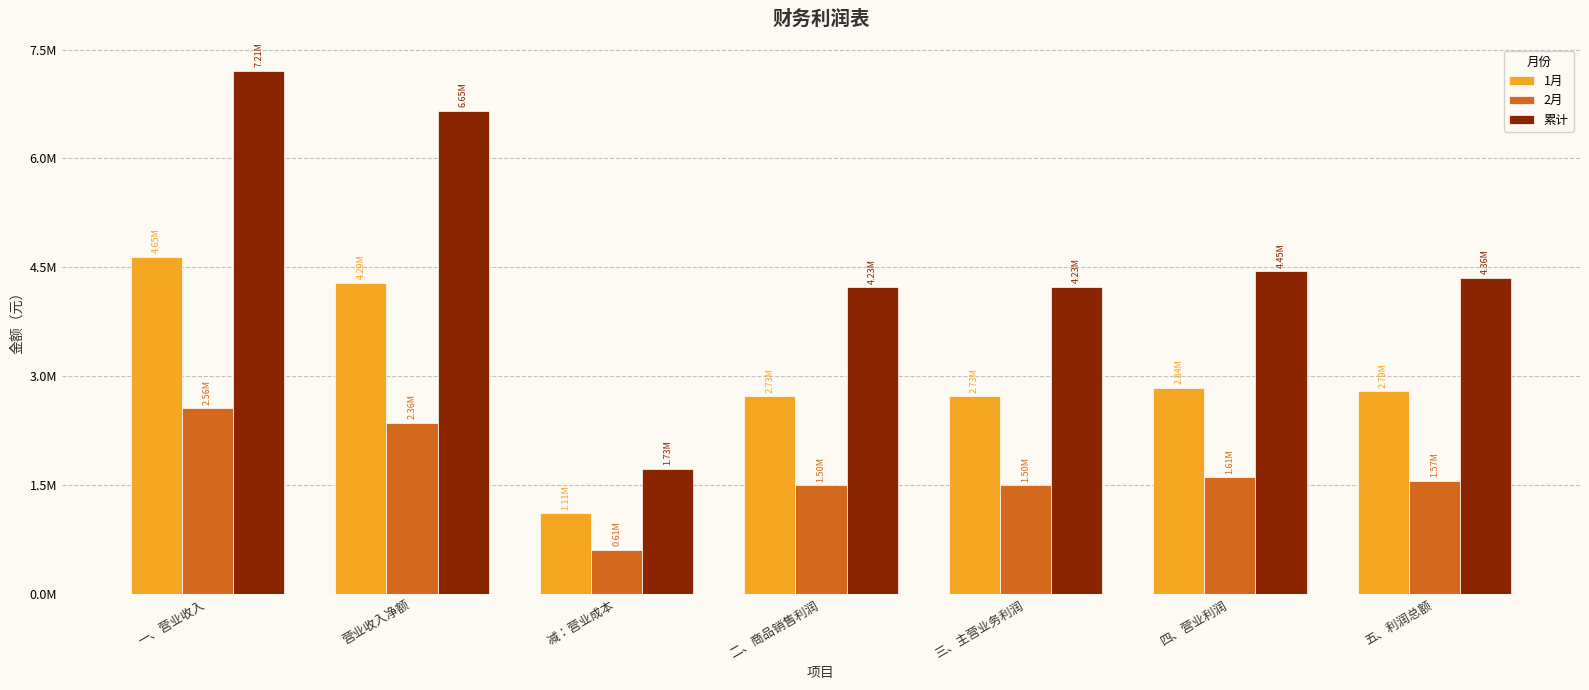

Are the bars horizontal?

No